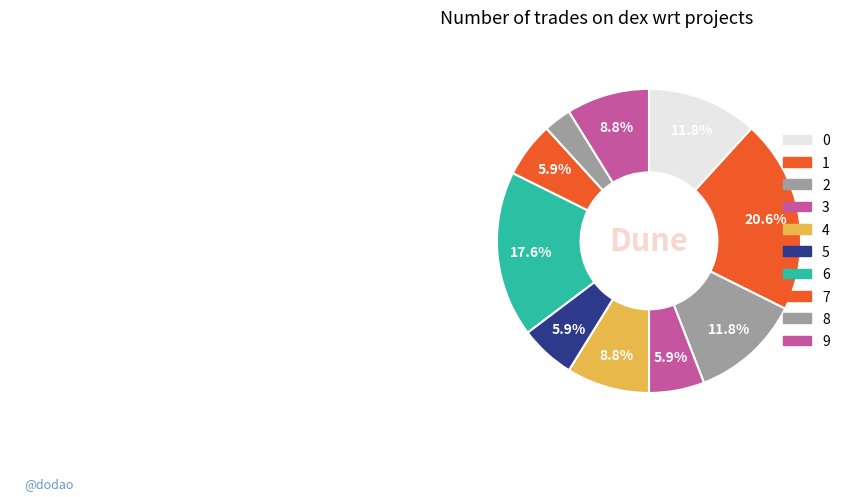

To the nearest percent, what portion does 3 represent?

6%